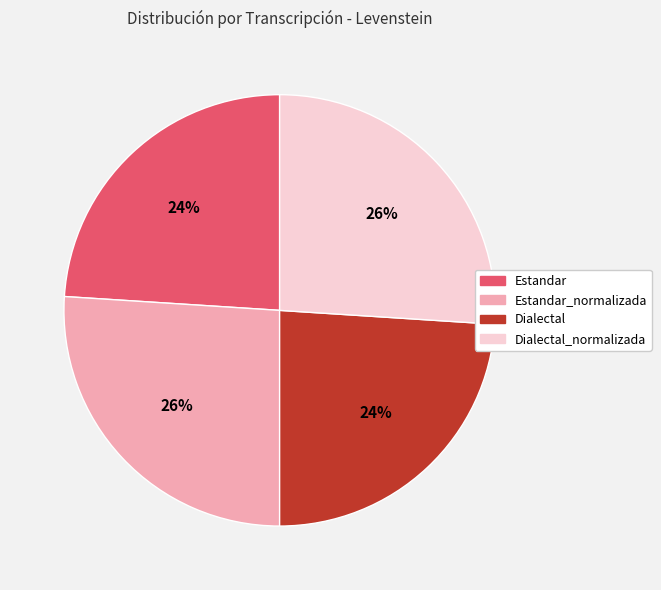

What is the ratio of the value at Dialectal_normalizada to the value at Estandar_normalizada?

1.0